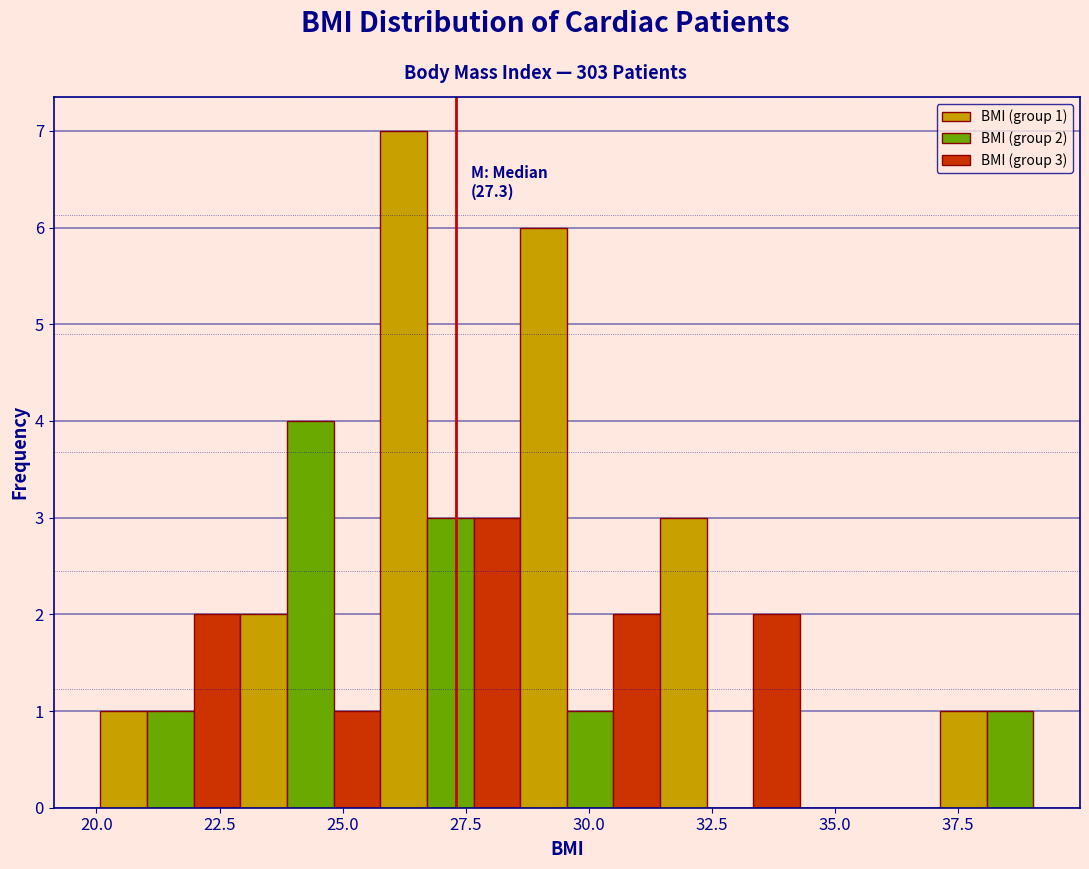

Read against the x-axis, roughly where is the centre of the tallest bar?

26.0